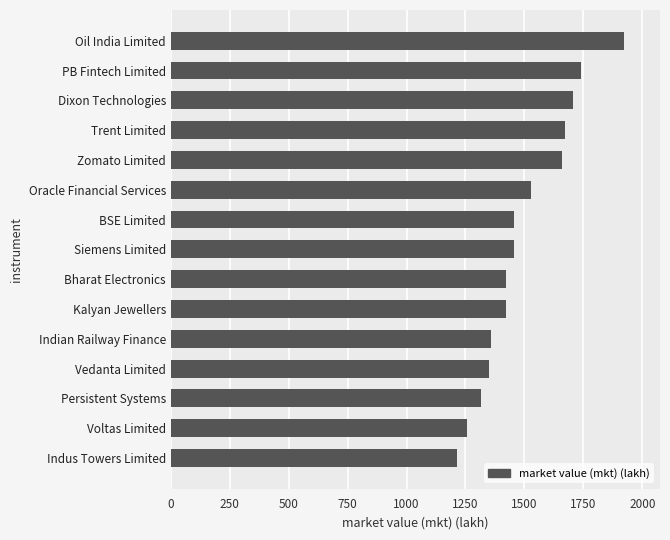

What is the ratio of the value at BSE Limited to the value at Oil India Limited?

0.8